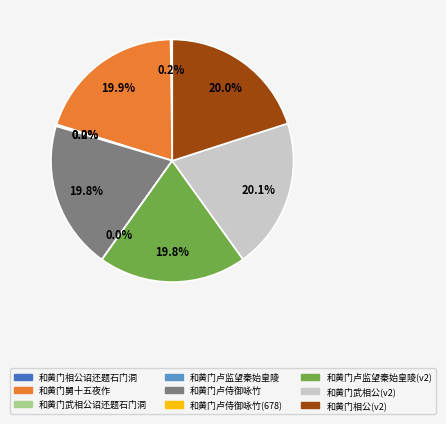

Is there a majority slice in this chart?

No